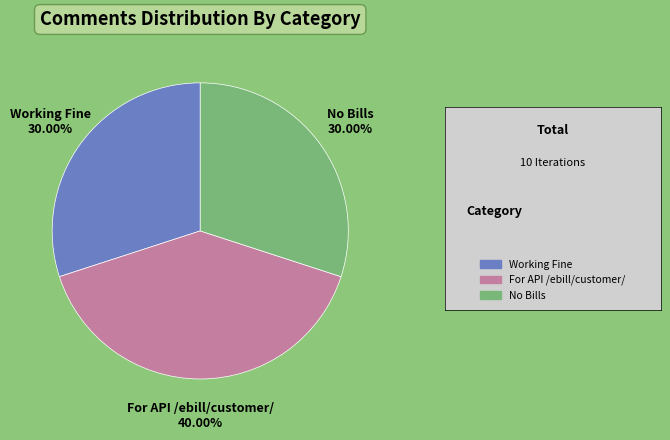

Combined, do Working Fine and No Bills account for over 50%?

Yes